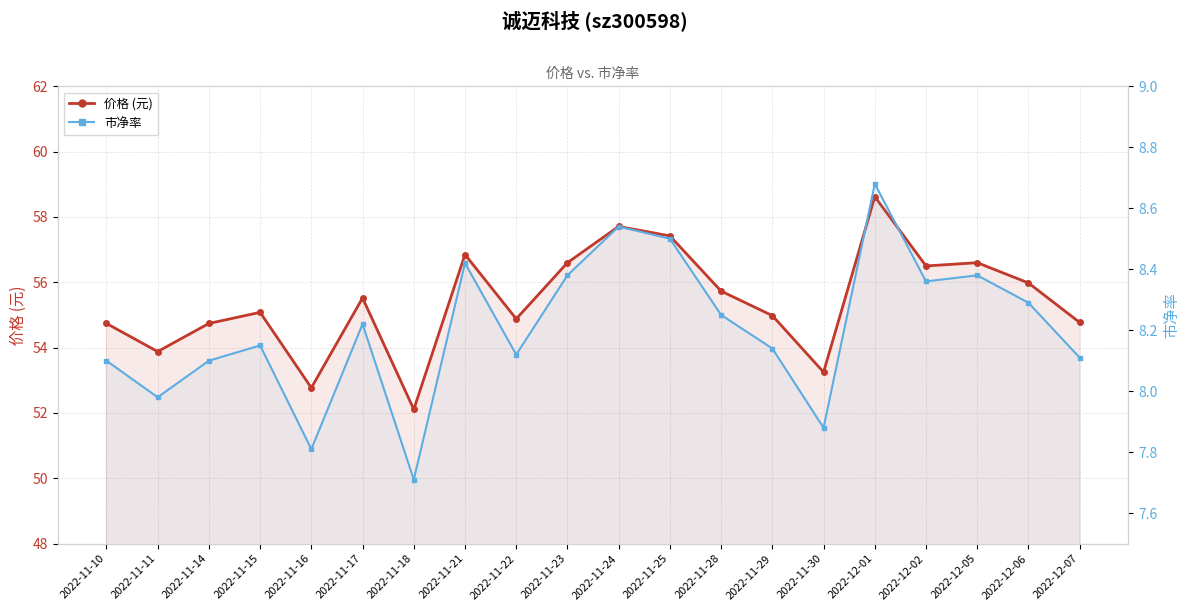

List the series in order of their peak value, lowest first.

市净率, 价格 (元)